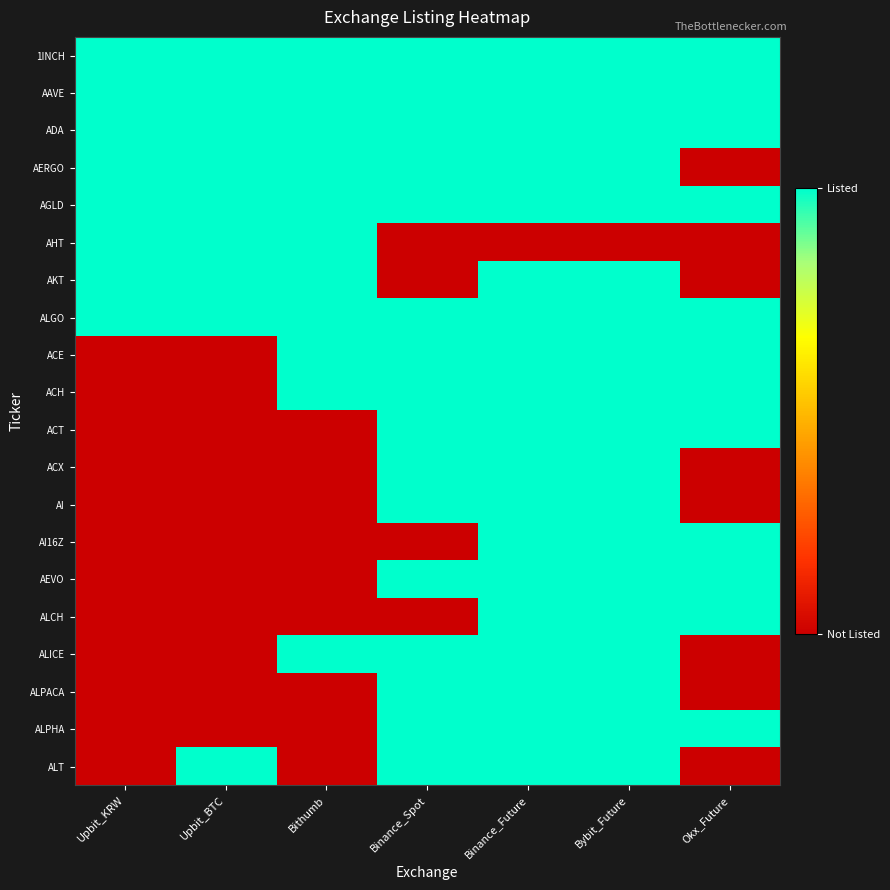

At how many categories does at least one series exceed 0?

7